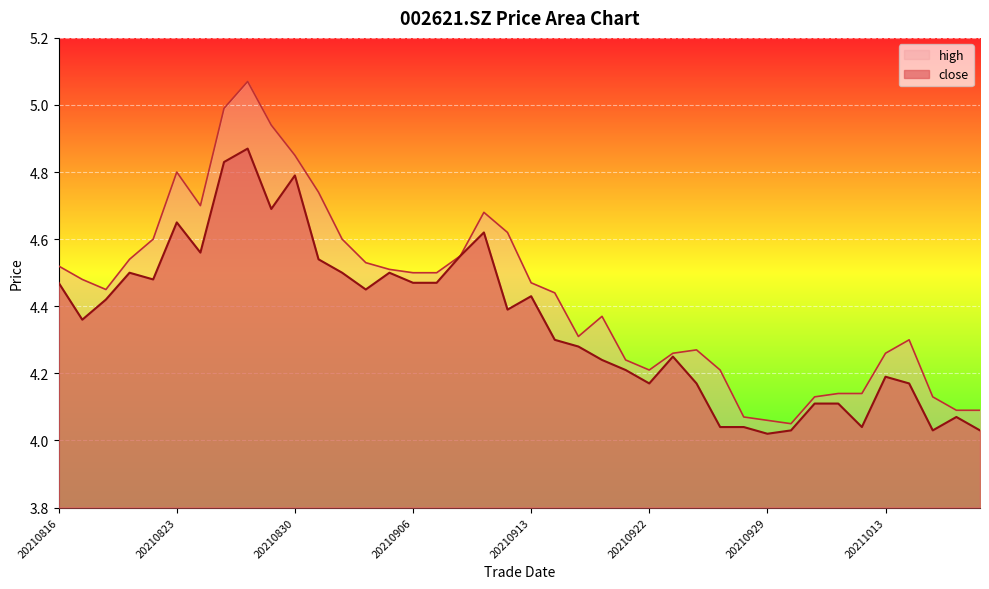

Where is the first local minimum for high?

20210818